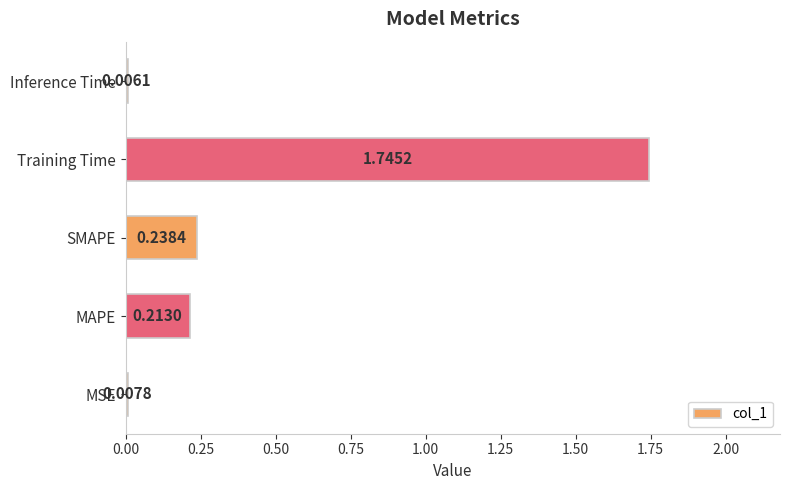

How many data points does each series have?

5